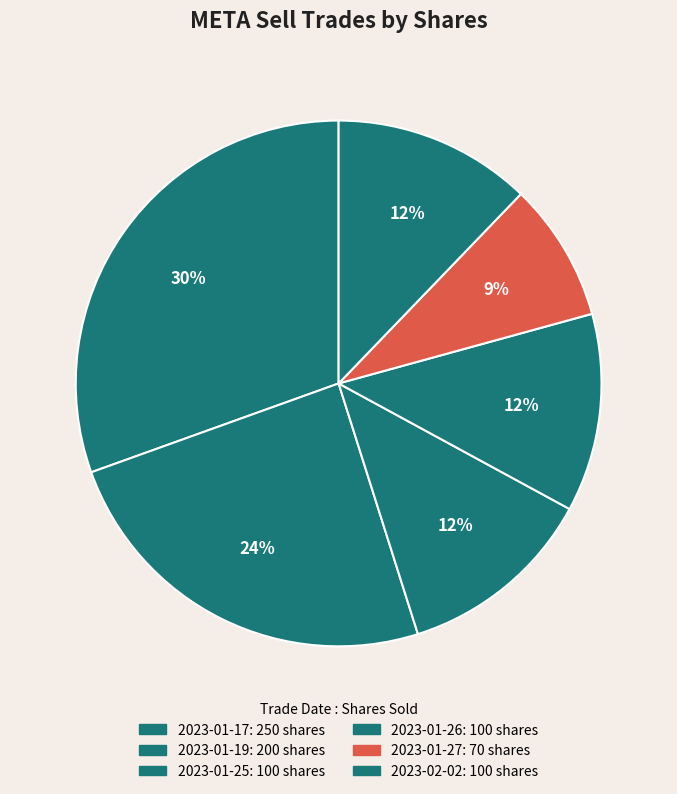

Which category has the smallest portion of the pie?

2023-01-27